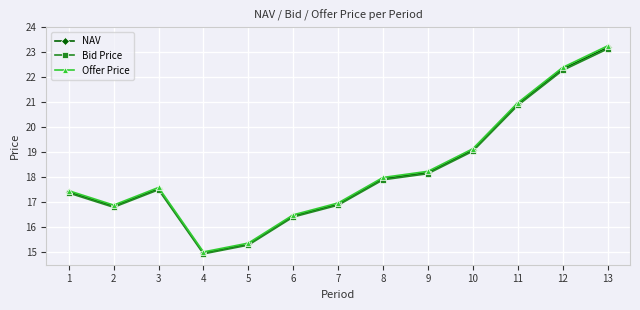

The value of Bid Price at 5 is 7.4. True or false?

False